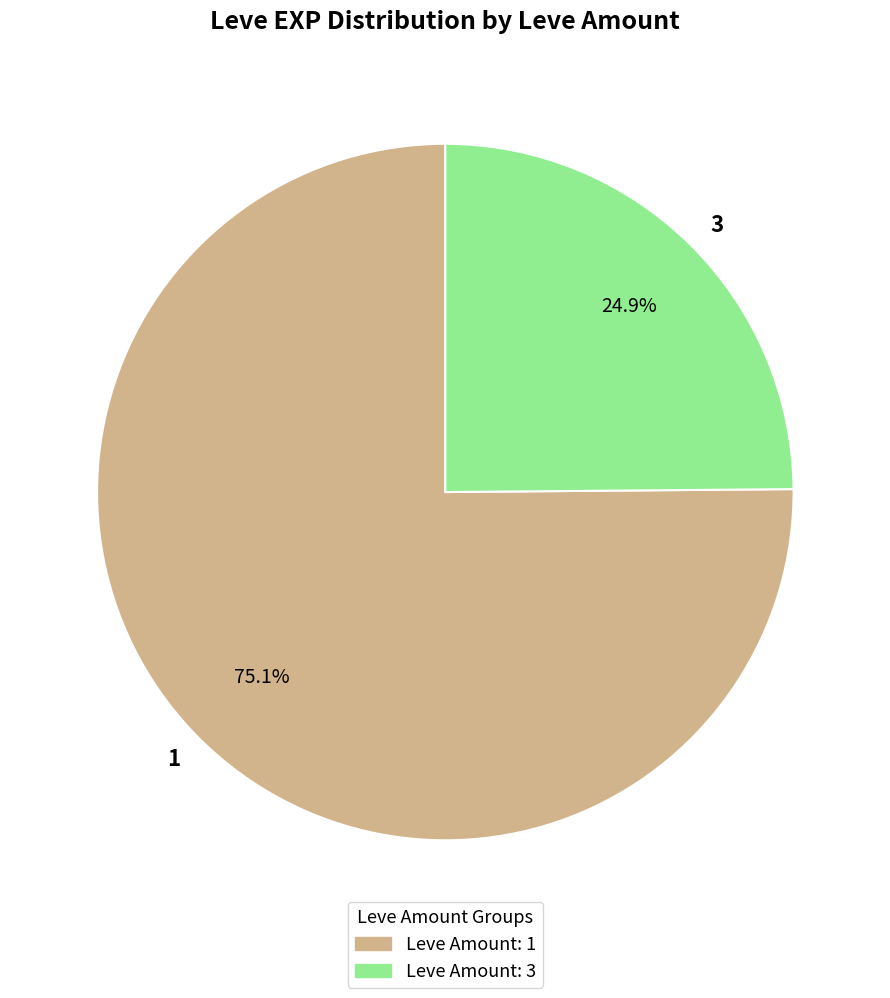

What percentage is NOT represented by 1?

24.9%